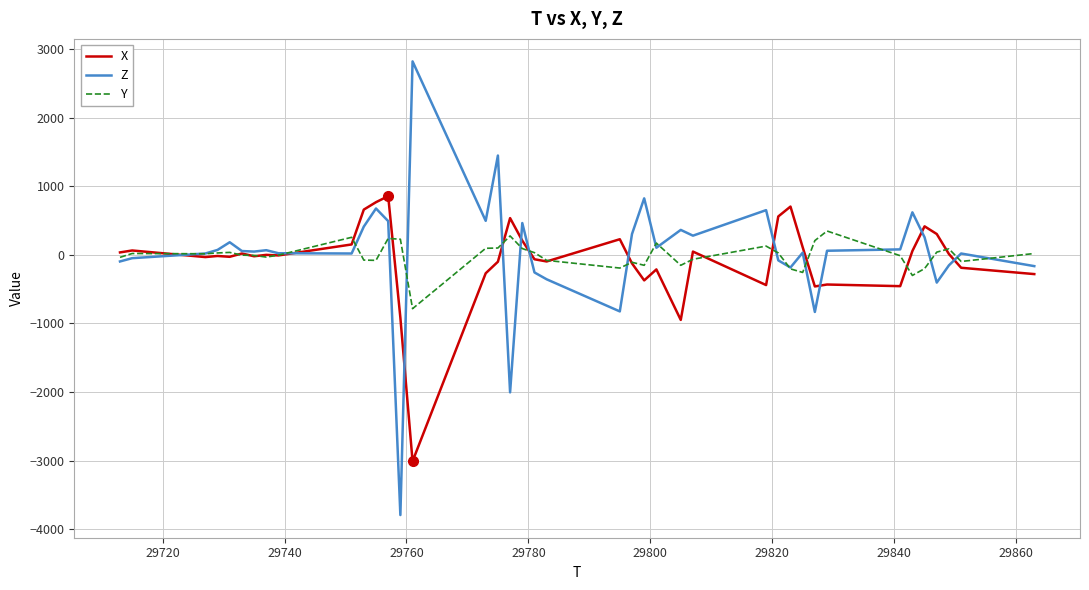

Which series has the widest spread of values?

Z